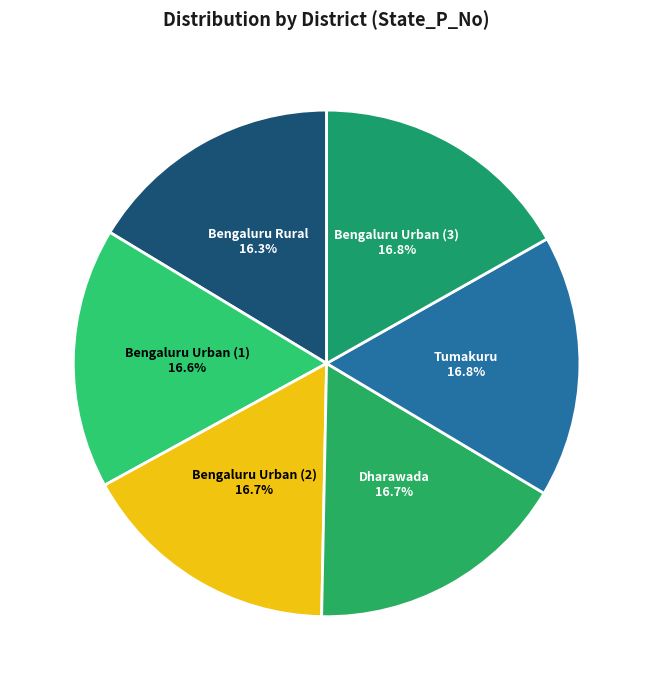

What is the total percentage of Tumakuru and Bengaluru Urban (2)?

33.5%